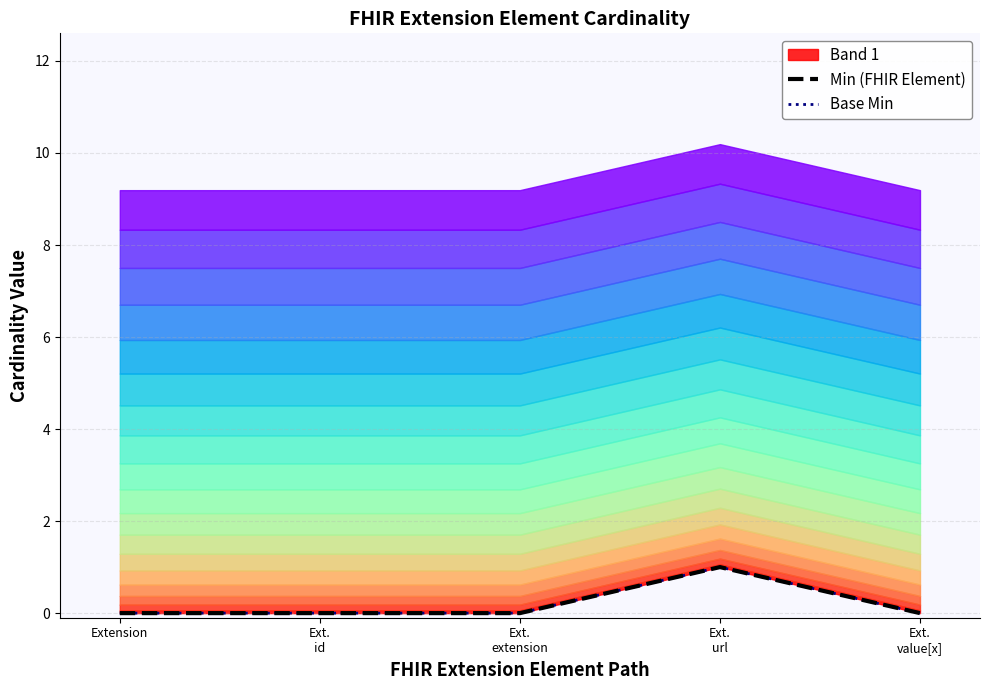

What is the sum of all Min (FHIR Element) values?

1